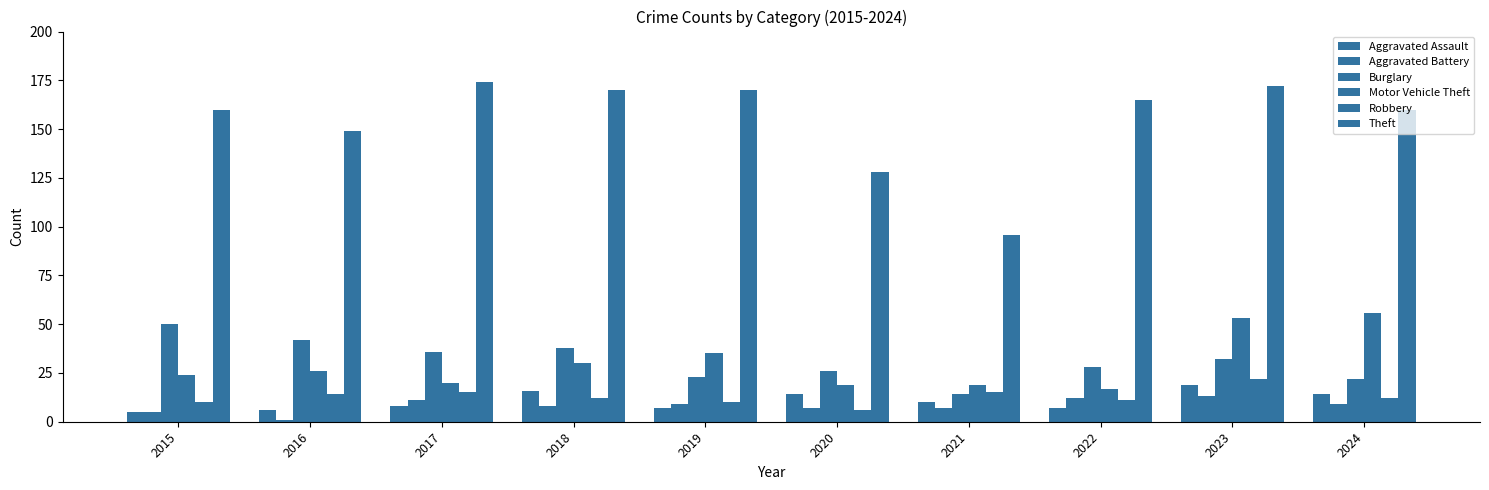

Are the bars horizontal?

No